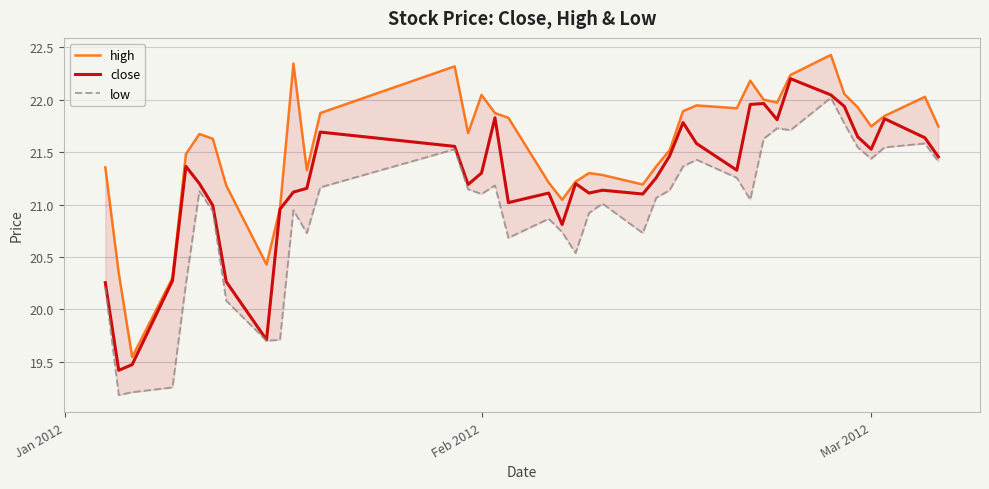

True or false: low has more than 2 interior local peaks.

True